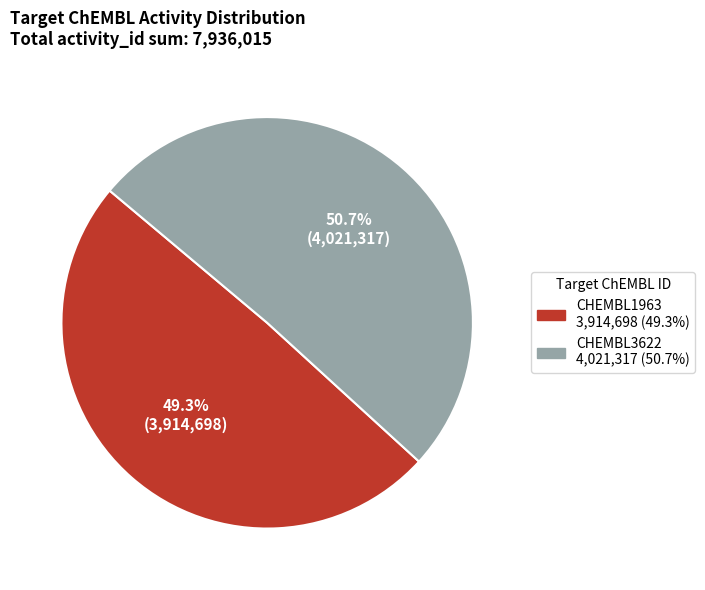

Rank the categories by value from lowest to highest.

CHEMBL1963, CHEMBL3622